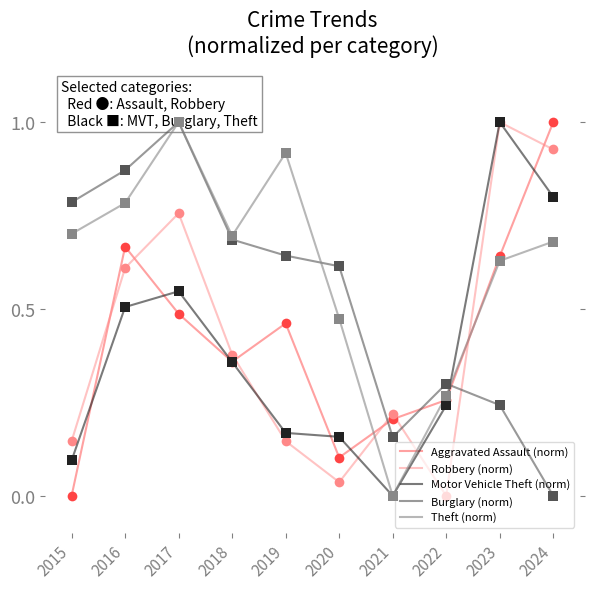

True or false: Motor Vehicle Theft (norm) has more than 1 interior local peaks.

True